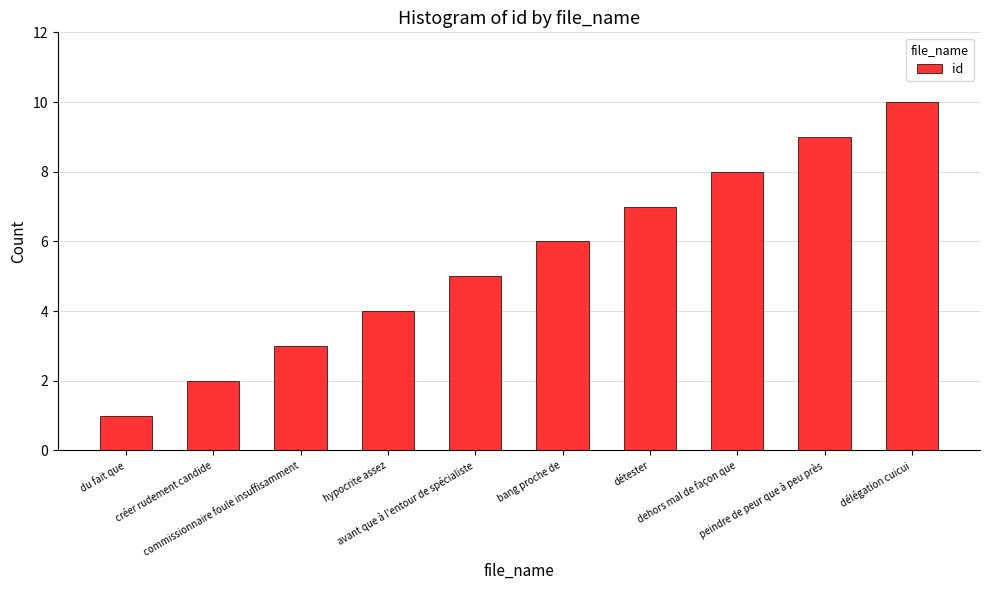

Reading left to right, list all the values displayed in this chart.

du fait que=1	créer rudement candide=2	commissionnaire foule insuffisamment=3	hypocrite assez=4	avant que à l'entour de spécialiste=5	bang proche de=6	détester=7	dehors mal de façon que=8	peindre de peur que à peu près=9	délégation cuicui=10